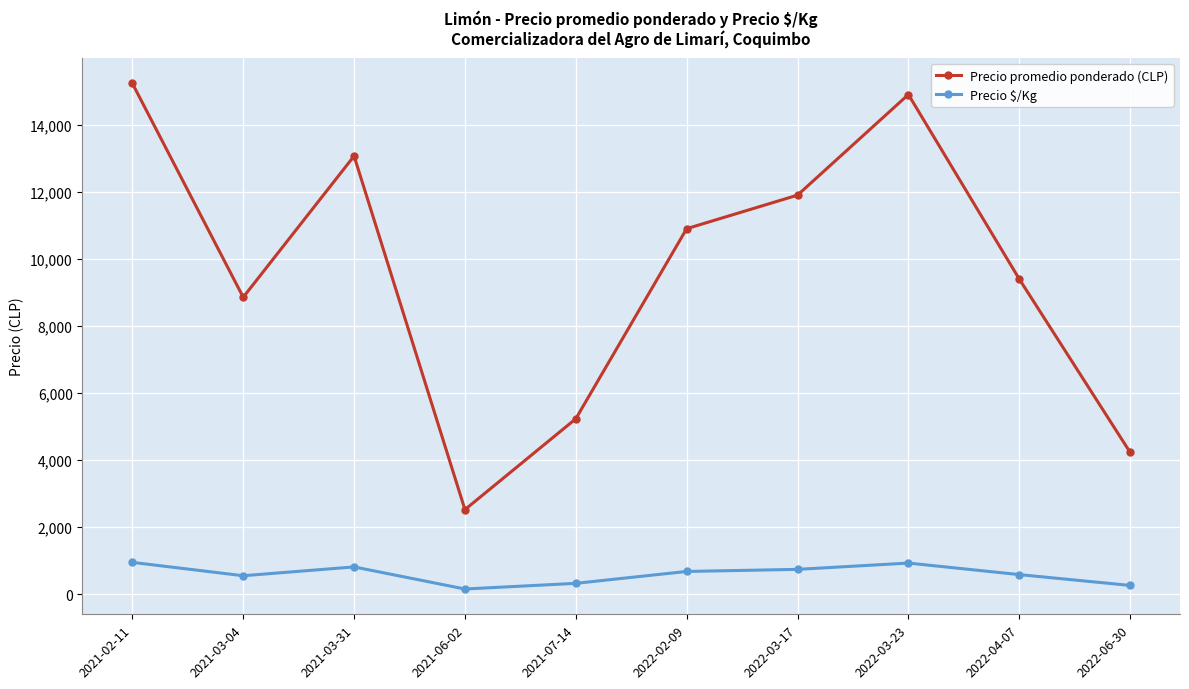

What is the approximate value of Precio $/Kg at 2022-03-23?

931.3